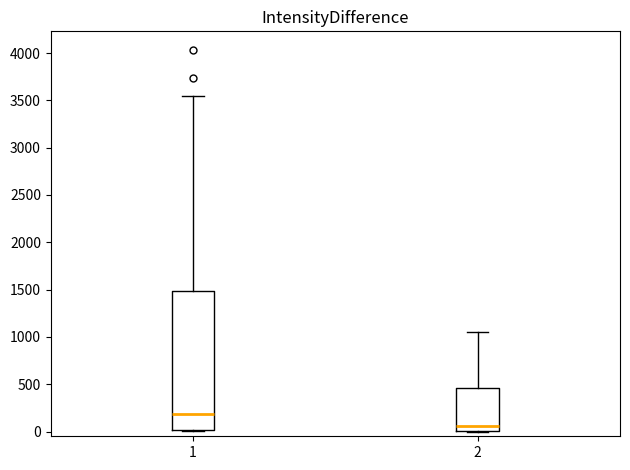

Reading left to right, read every box against the y-axis: the position of its median line, the range the box covers, and the ends of its whiskers. The values are not printed on the chart, so give them approximately, as read against the axis.

1: median 200, box 0 to 1500, whiskers 0 to 3550
2: median 50, box 0 to 450, whiskers 0 to 1050